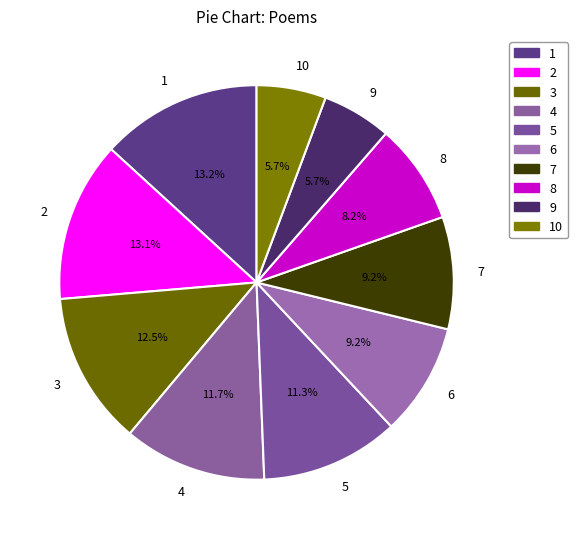

Approximately how many times larger is the value at 9 compared to 4?

0.5